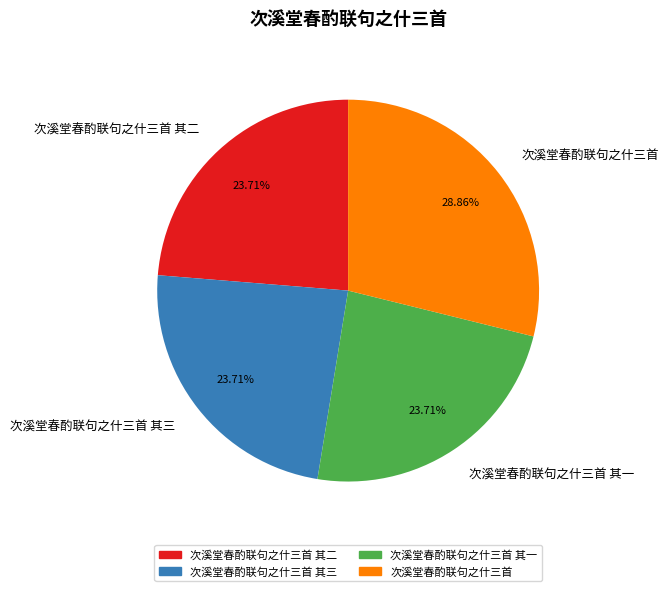

Is there any slice that represents more than half of the pie?

No